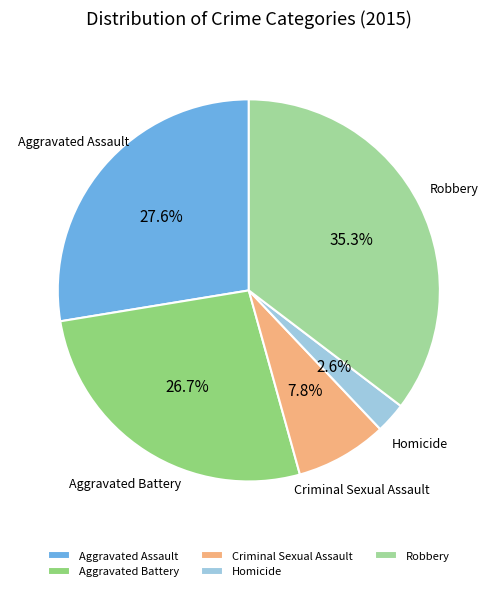

What percentage is the Criminal Sexual Assault slice, to the nearest percent?

8%